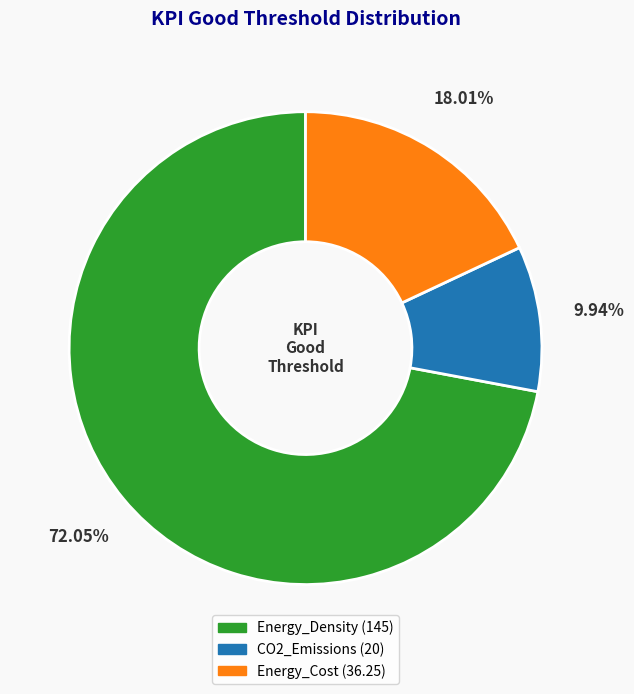

The CO2_Emissions slice represents 1% of the pie. True or false?

False